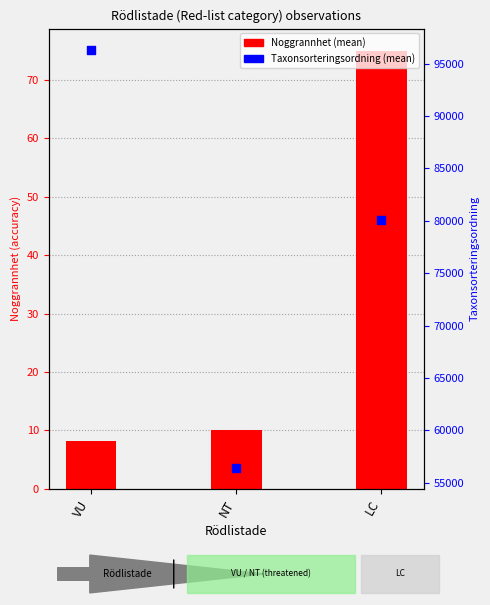

Which series has the largest total across all categories?

Taxonsorteringsordning